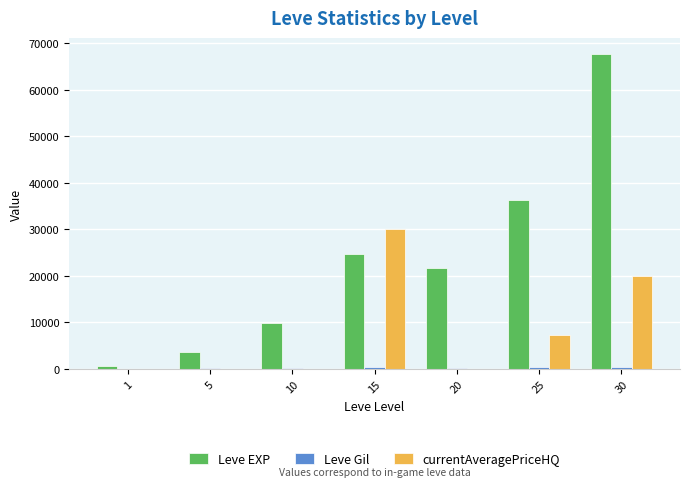

What is the total value across all series at 20?

21890.0